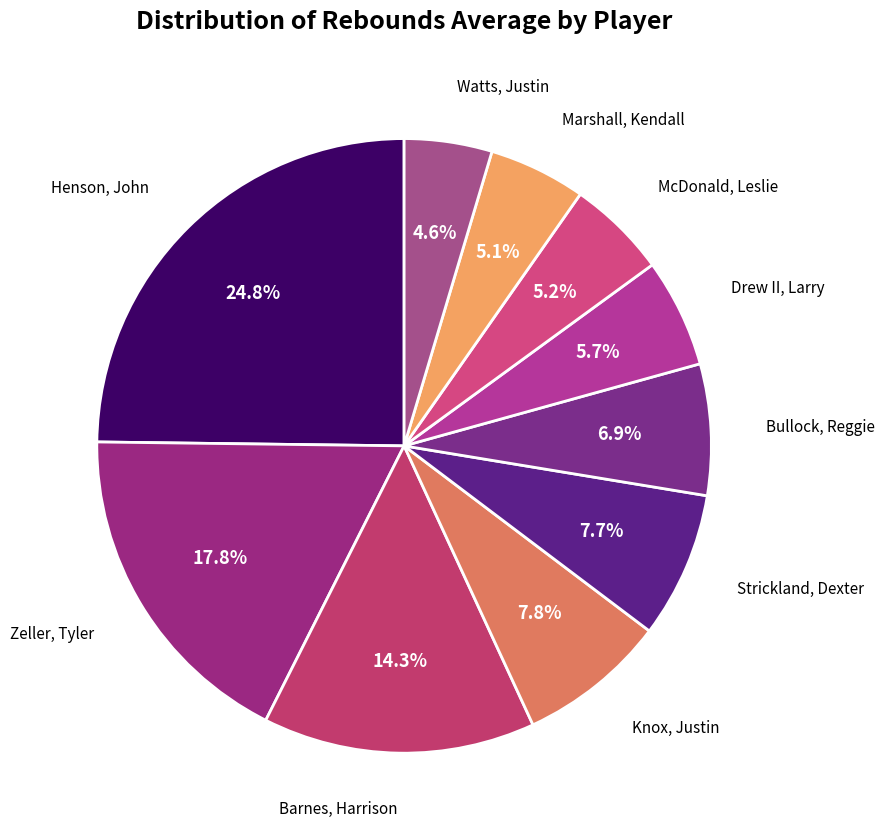

To the nearest percent, what is the average slice percentage?

10%